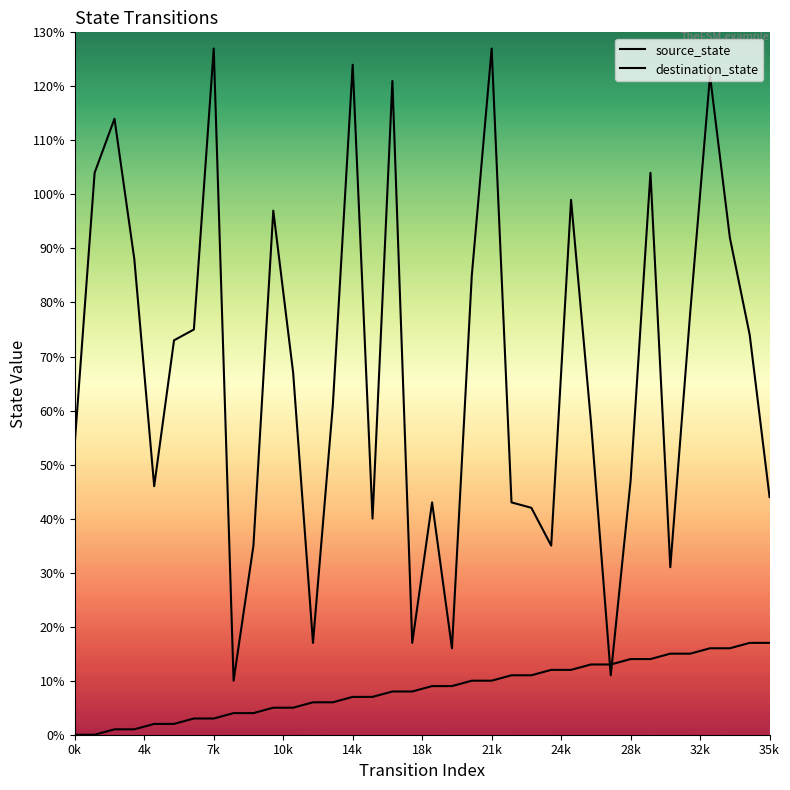

What is the difference between the second highest and minimum values in the destination_state series?

117